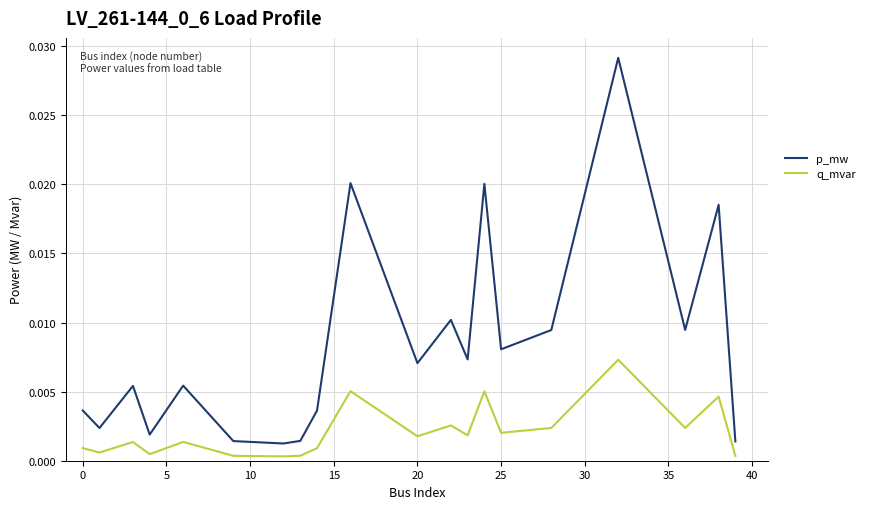

True or false: q_mvar and p_mw intersect in this chart.

False